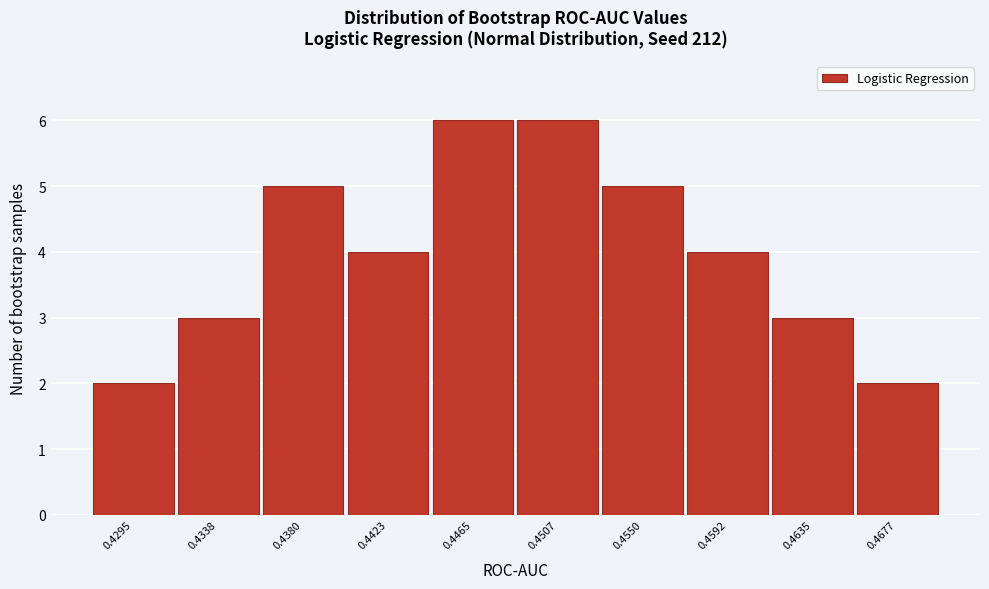

Reading right to left, extract all data points from this chart.

2	3	4	5	6	6	4	5	3	2